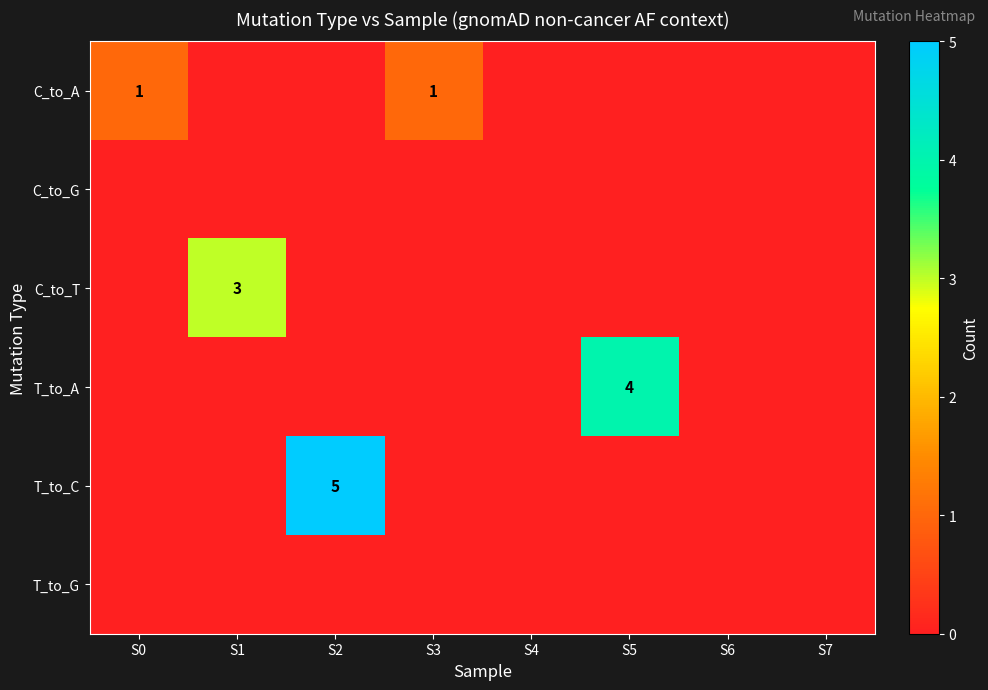

Rank the series at S3 from lowest to highest value.

C_to_G, C_to_T, T_to_A, T_to_C, T_to_G, C_to_A